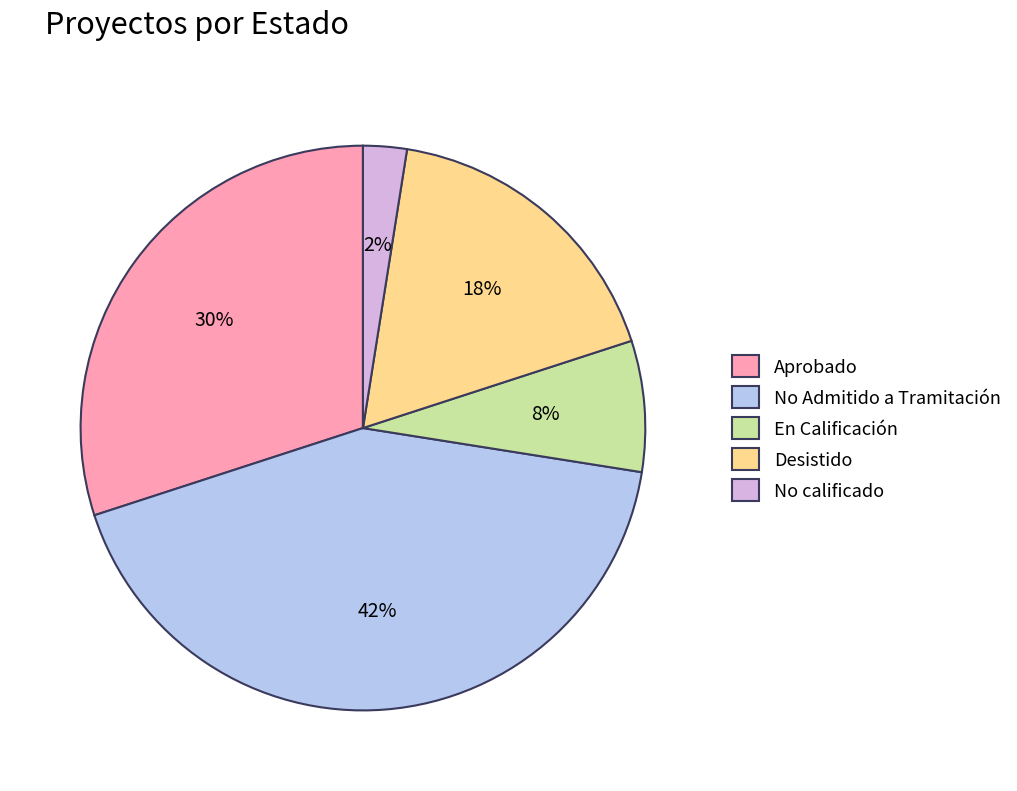

Is it true that En Calificación is 8% of the pie?

True